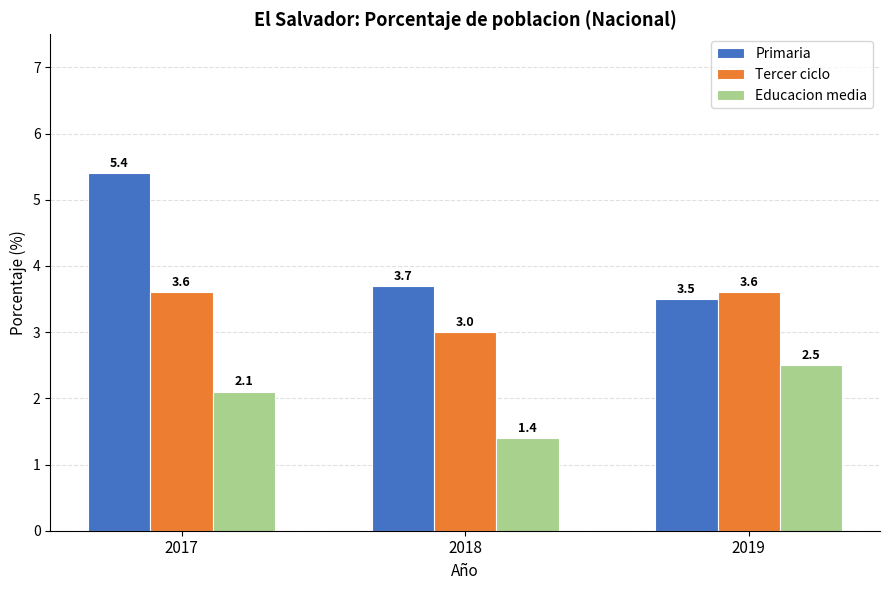

What is the value of the Primaria bar at the 1st from the left?

5.4